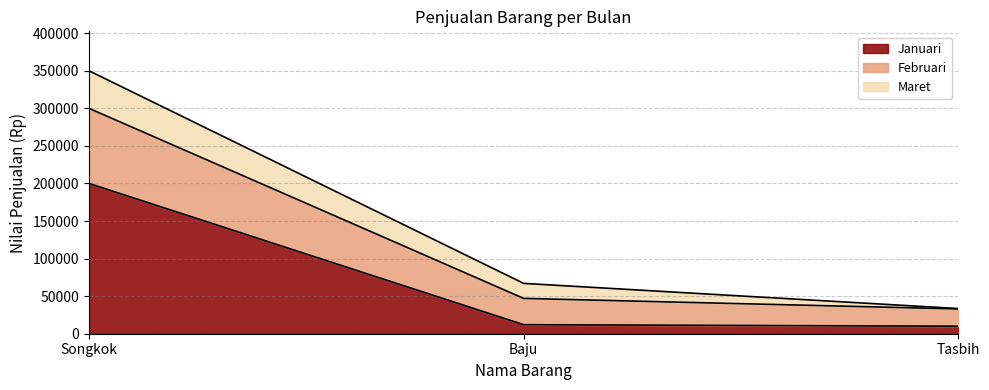

How many data points in Januari are less than 12000?

1